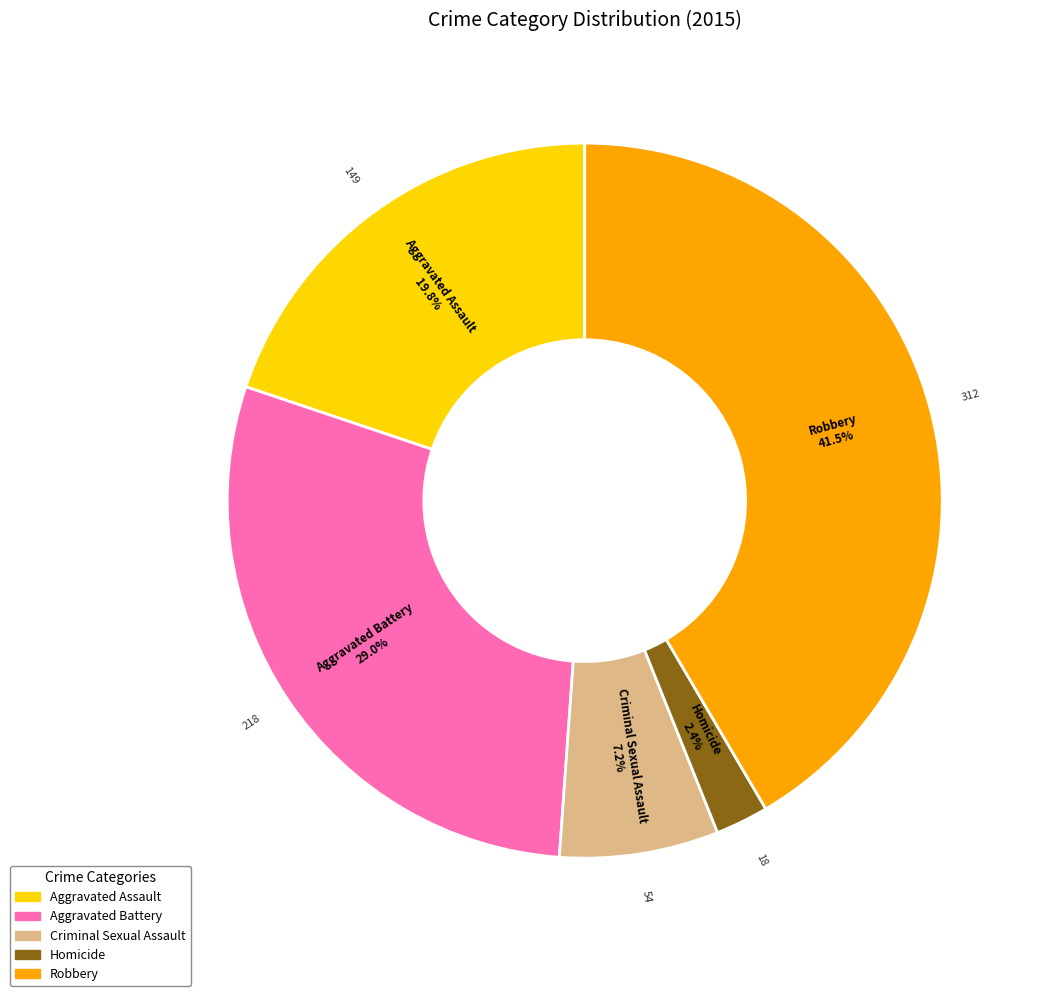

Is there a majority slice in this chart?

No